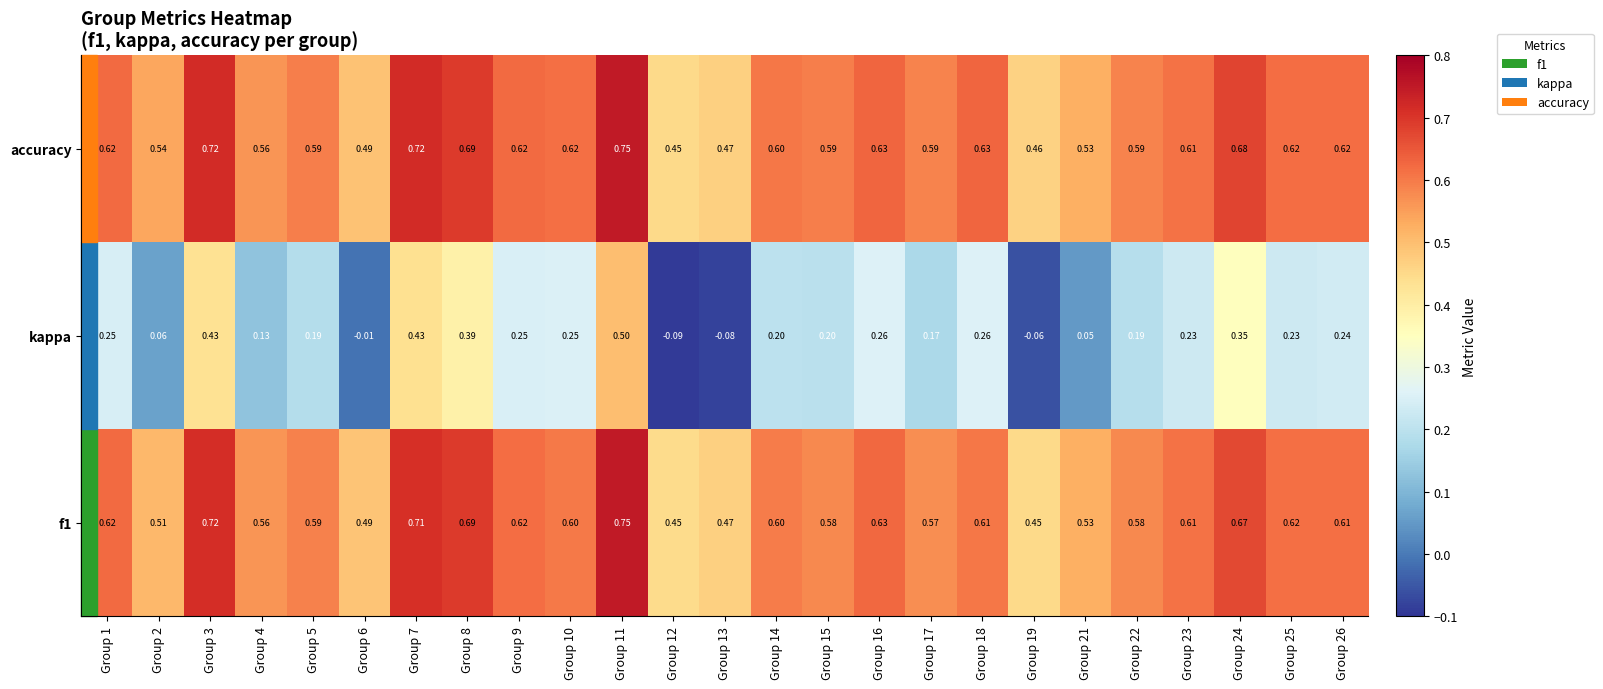

Which series changed the most between Group 3 and Group 9?

kappa